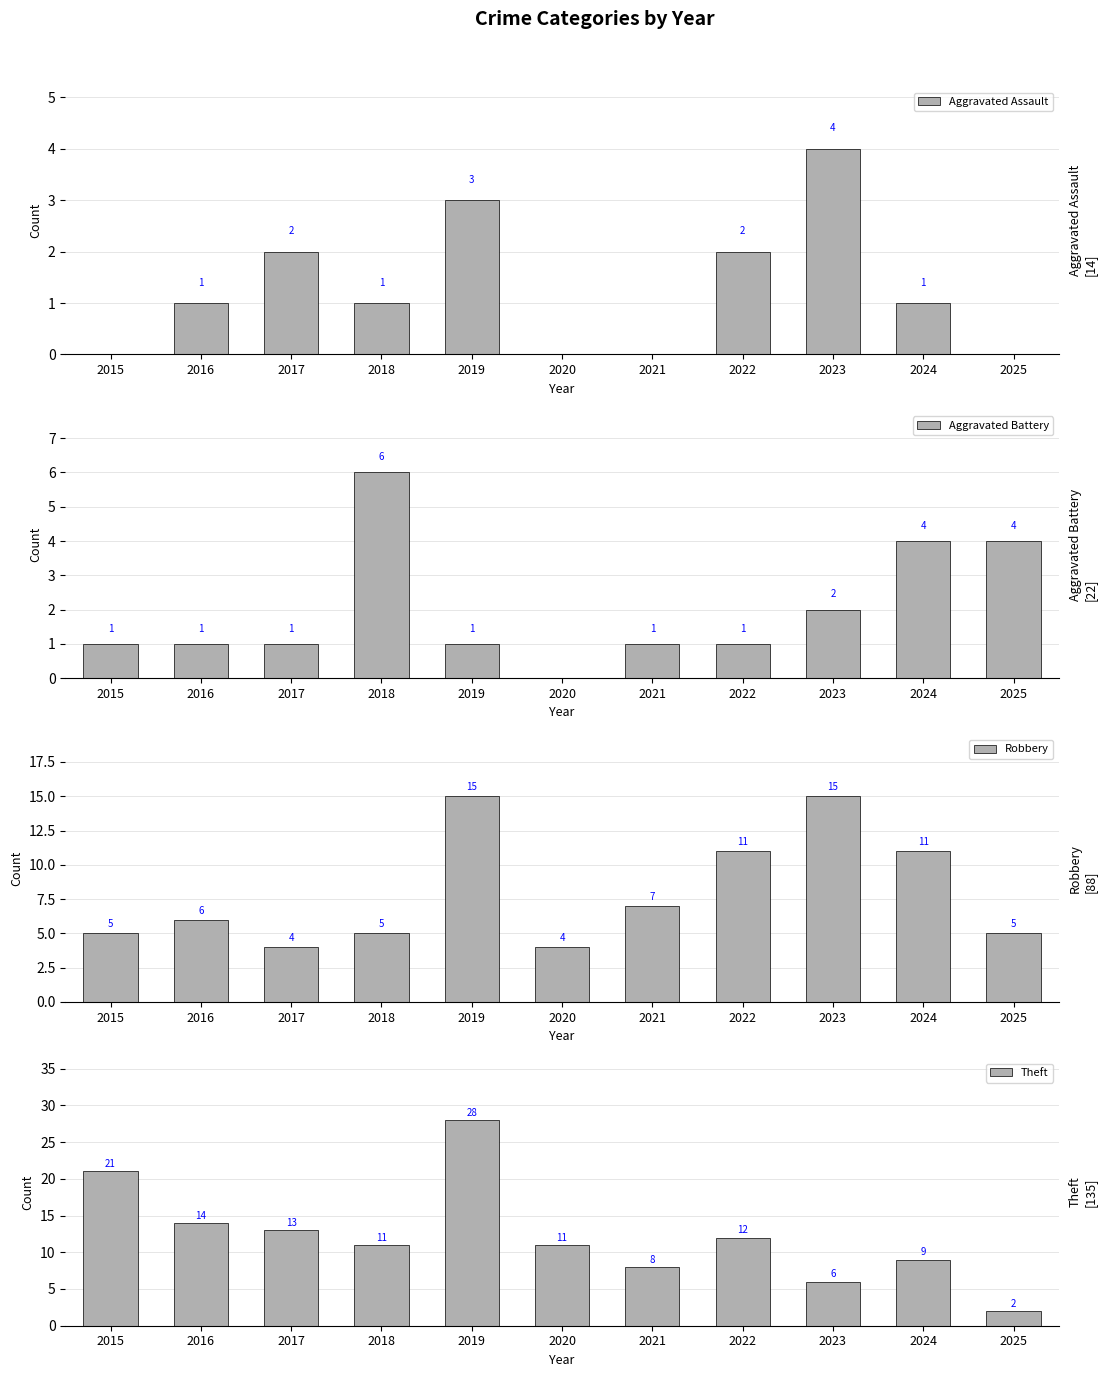

Rank the series at 2022 from lowest to highest value.

Aggravated Battery, Aggravated Assault, Robbery, Theft